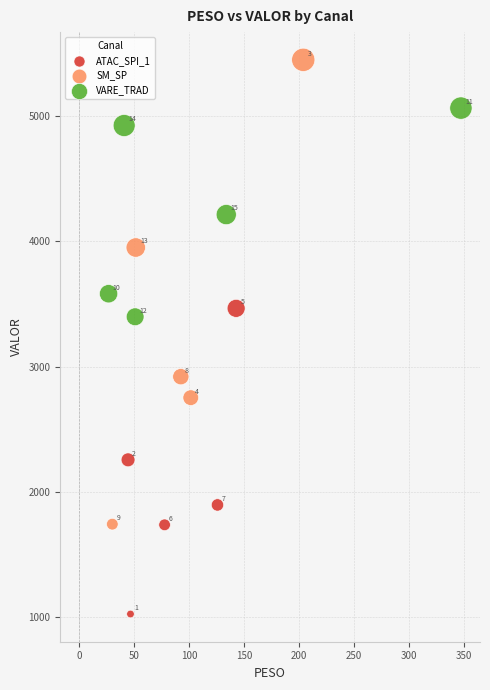

Which series reaches the minimum Y coordinate?

ATAC_SPI_1